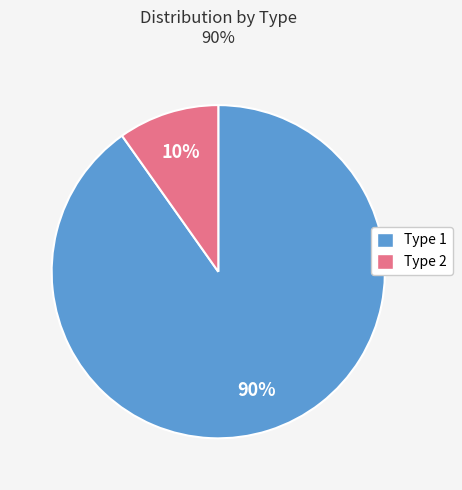

Is it true that Type 2 is 10% of the pie?

True